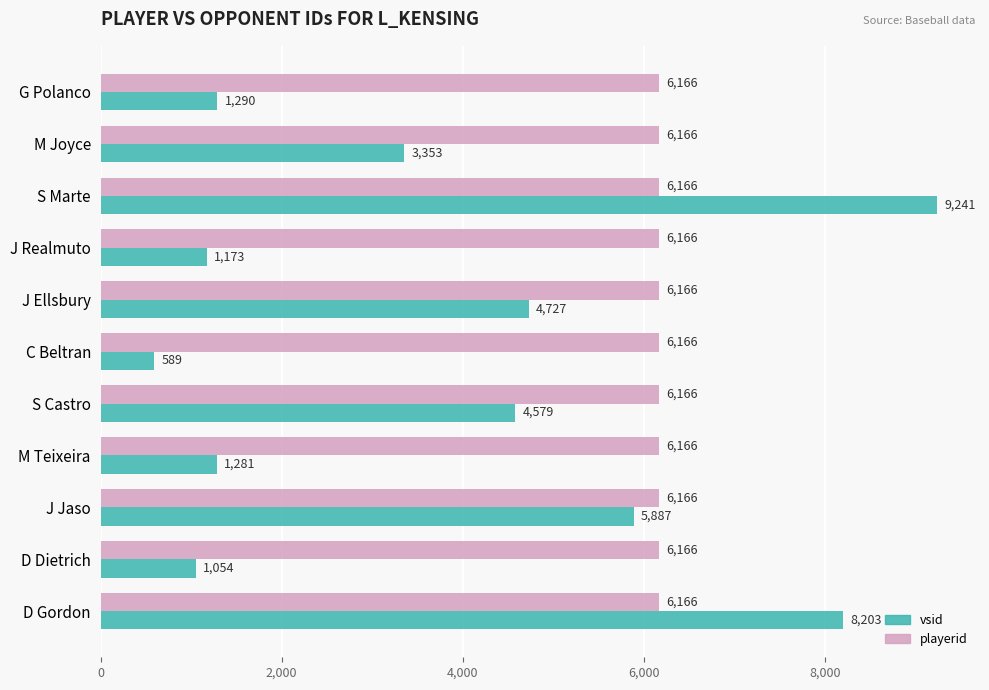

What is the difference between the maximum and minimum values in the vsid series?

8652